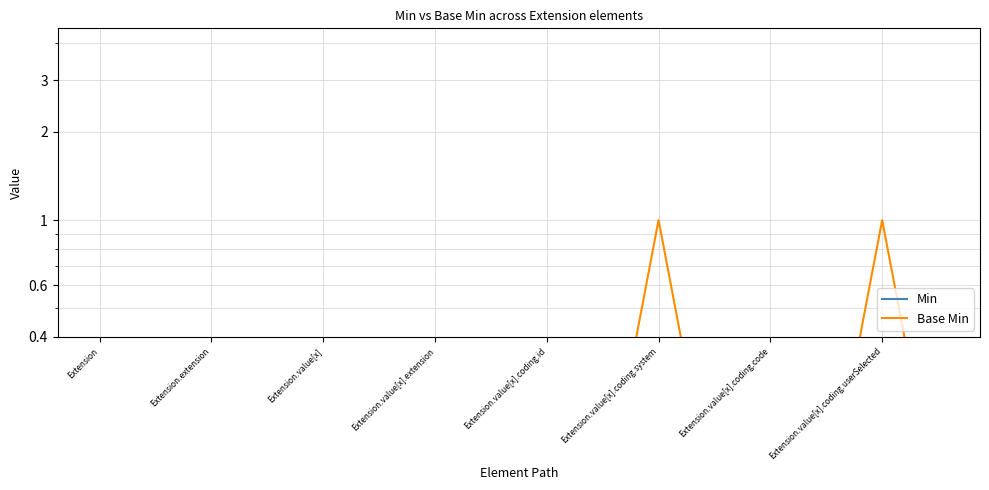

True or false: Min and Base Min intersect in this chart.

False